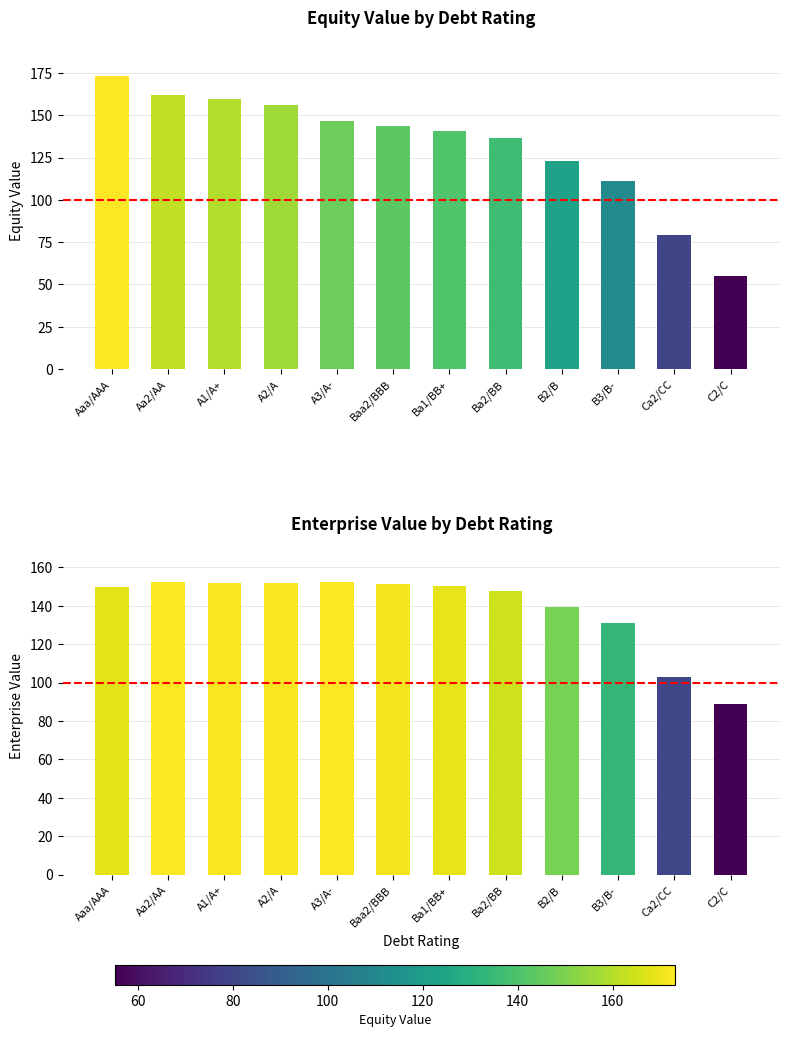

How many bars are there in total?

24